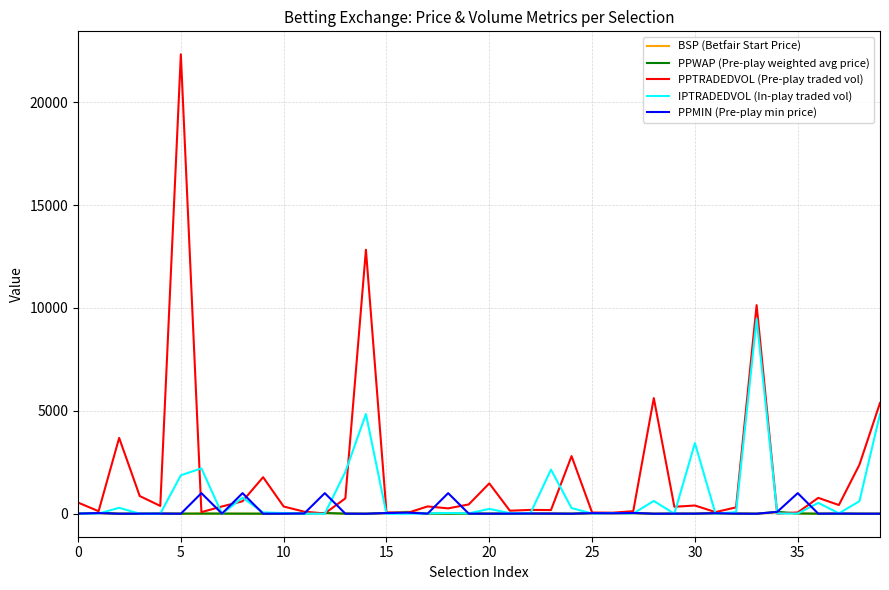

What is the maximum value shown in the chart?

22321.2